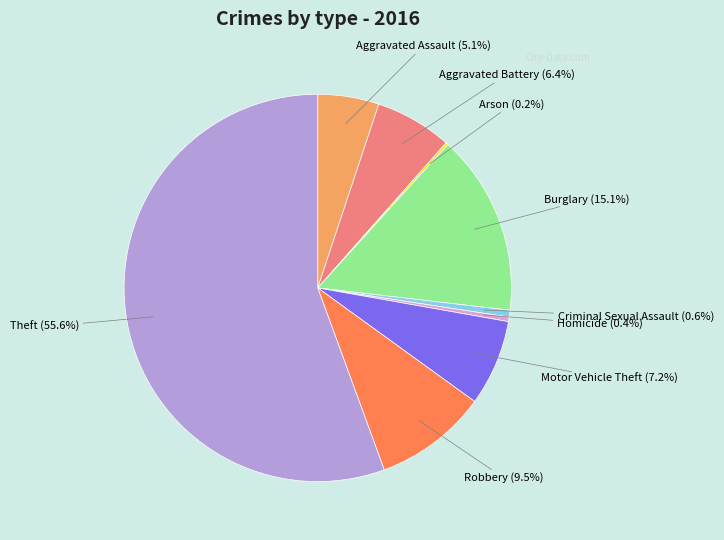

Is there a majority slice in this chart?

Yes